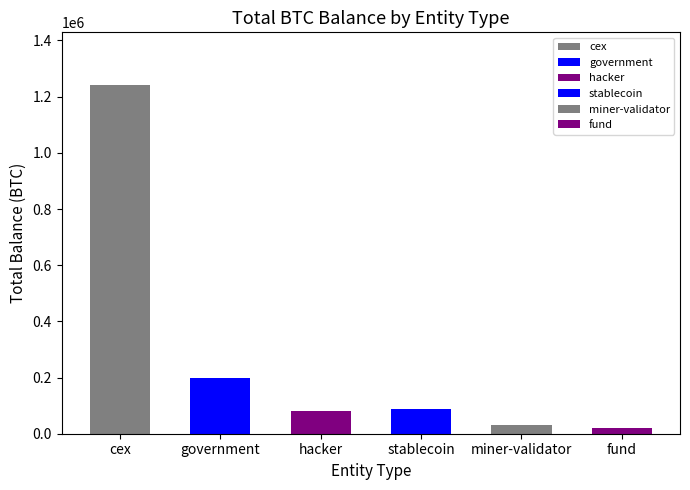

Which category has the lowest value across all series?

fund